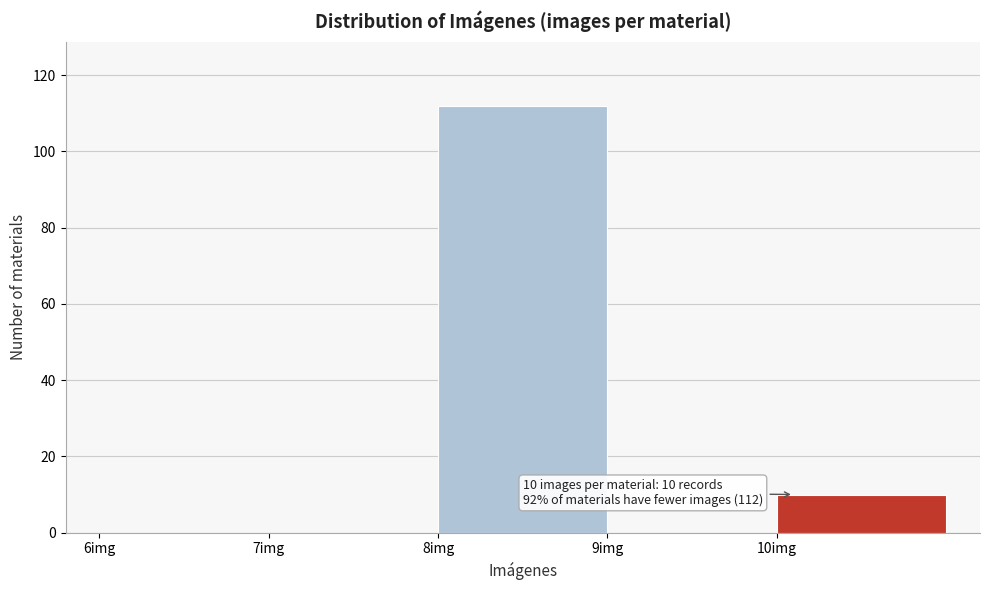

Over which range of the x-axis is the bar tallest?

8 to 9